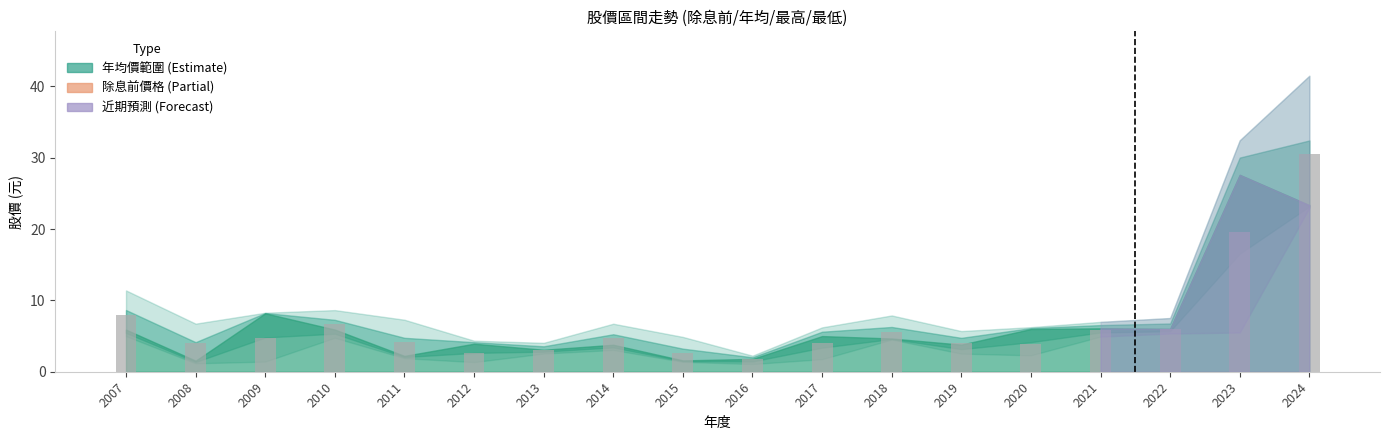

What is the minimum value shown in the chart?

1.7